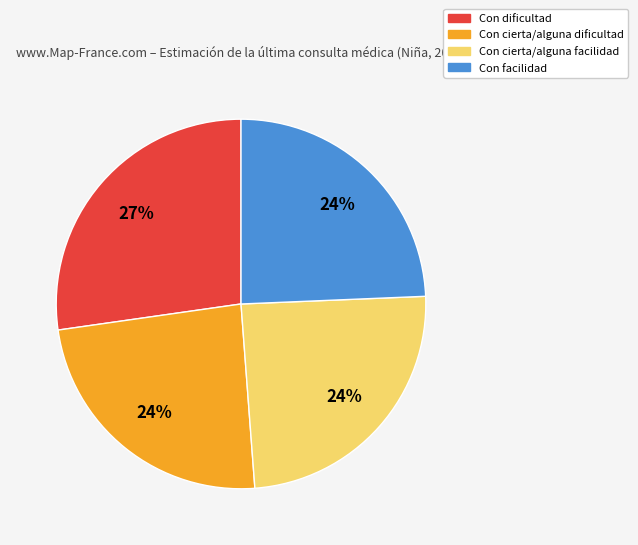

Combined, do Con cierta/alguna dificultad and Con dificultad account for over 50%?

Yes